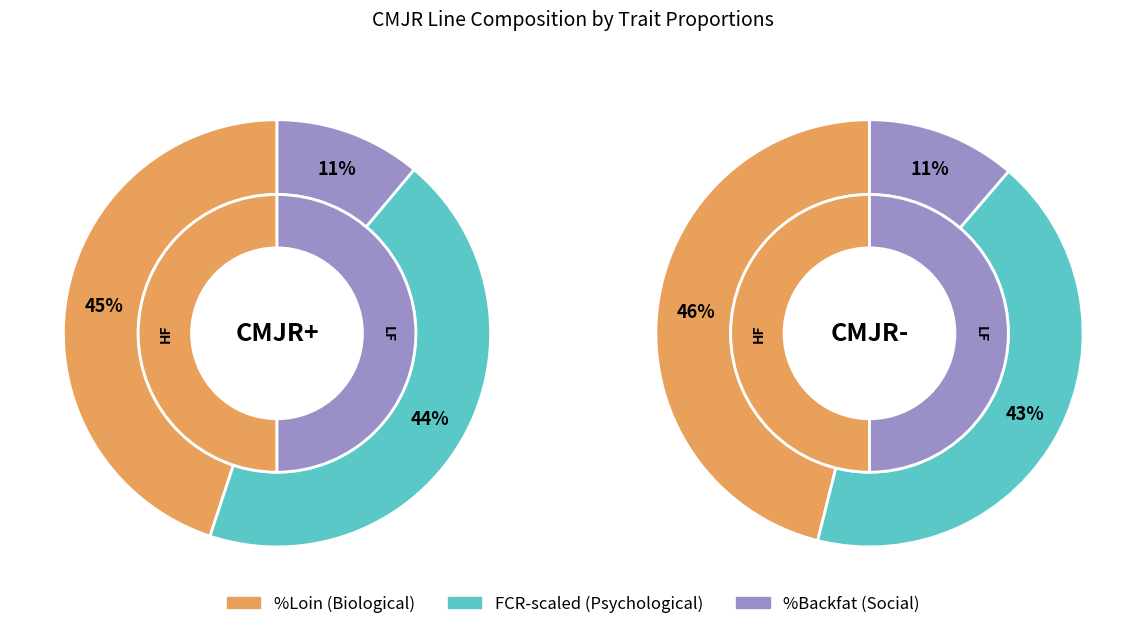

Count the number of slices in the pie.

2